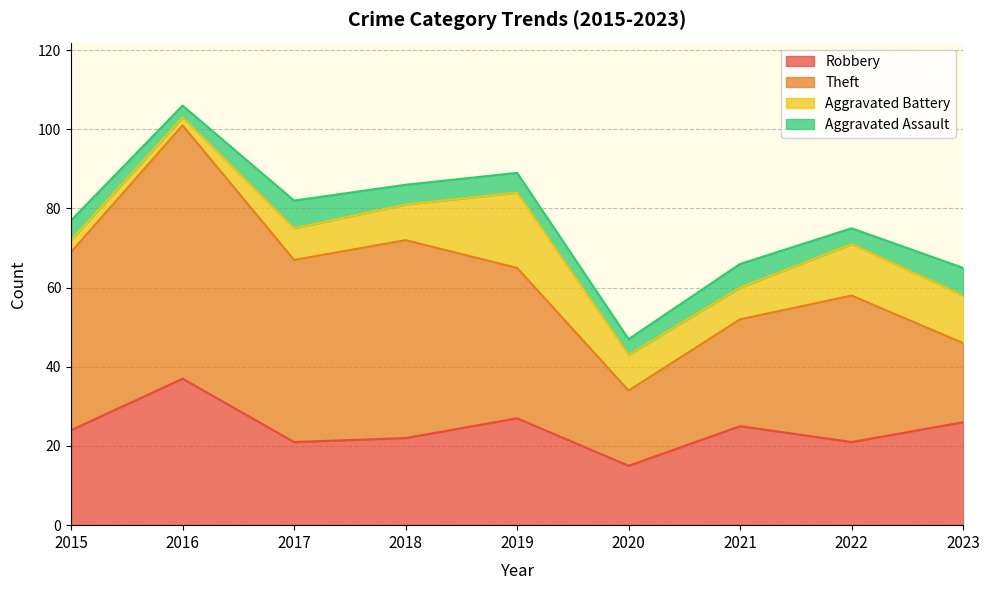

How many data points does each series have?

9